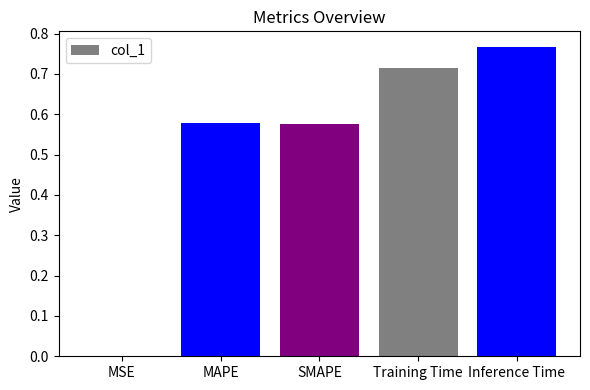

True or false: the data shows 0.3 at Inference Time.

False